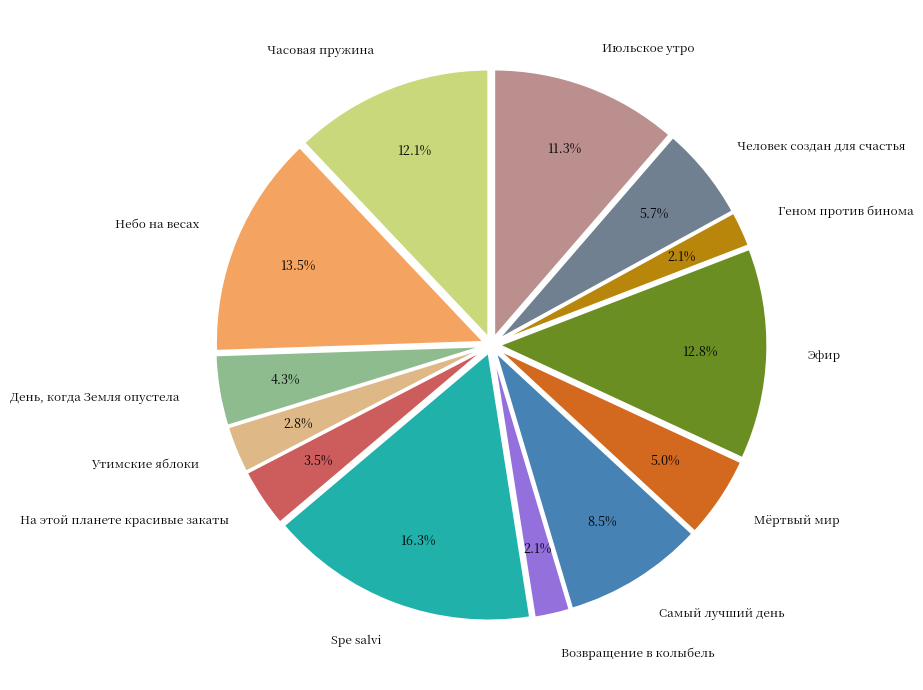

Is there a majority slice in this chart?

No